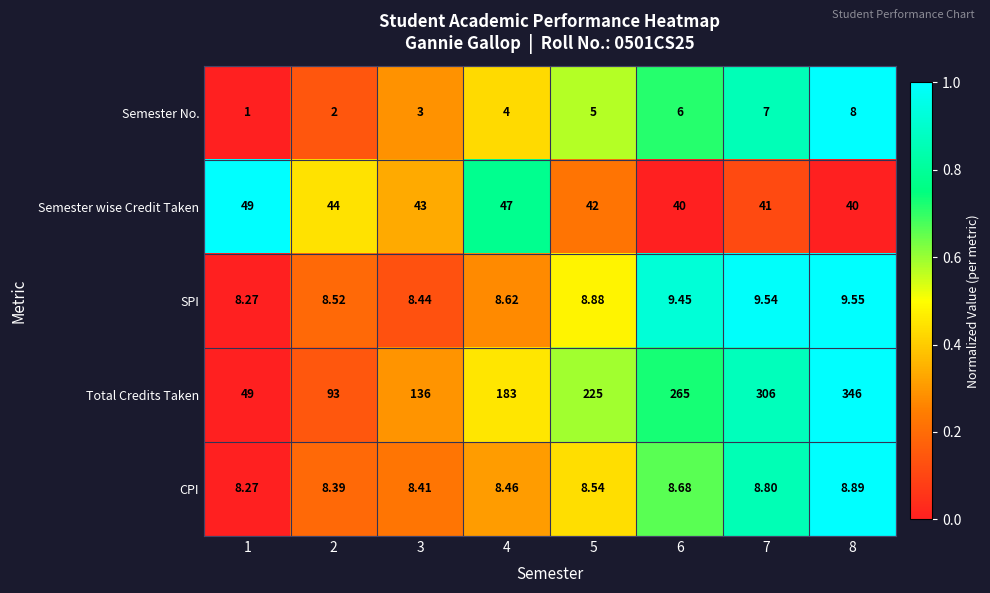

Is the value of Semester wise Credit Taken at 1 greater than the value of Semester No. at 6?

Yes